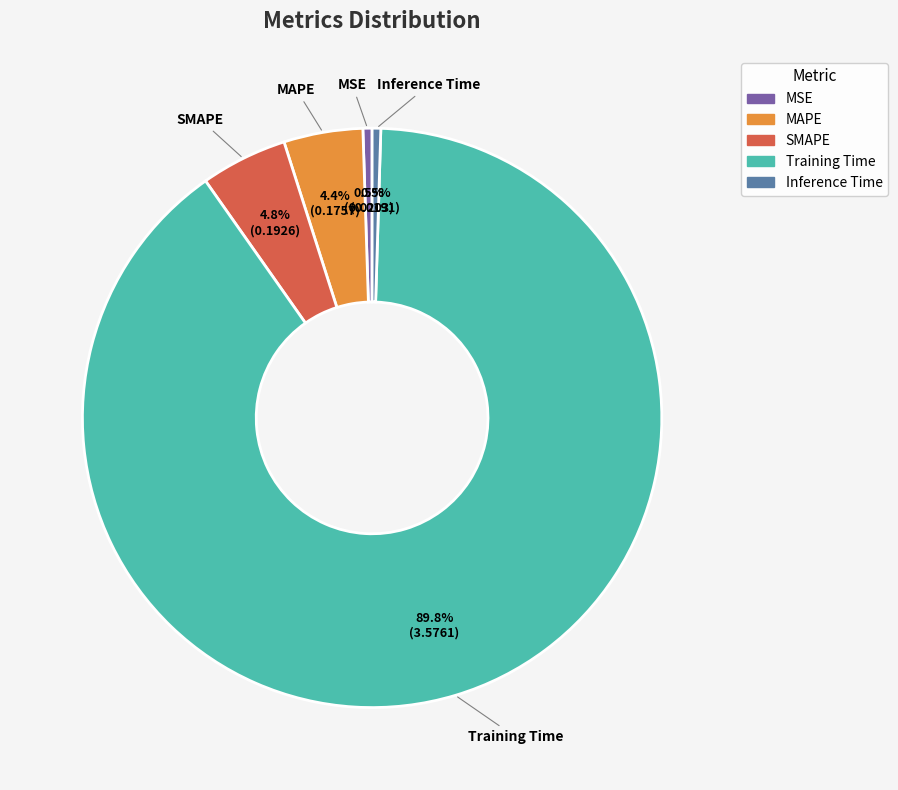

What percentage is the Training Time slice, to the nearest percent?

90%